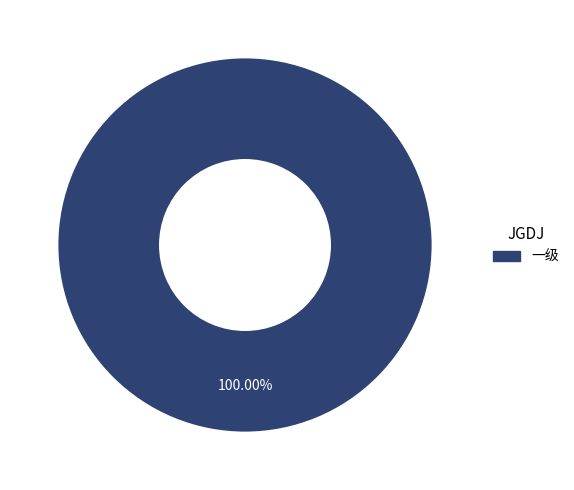

Is there any slice that represents more than half of the pie?

Yes